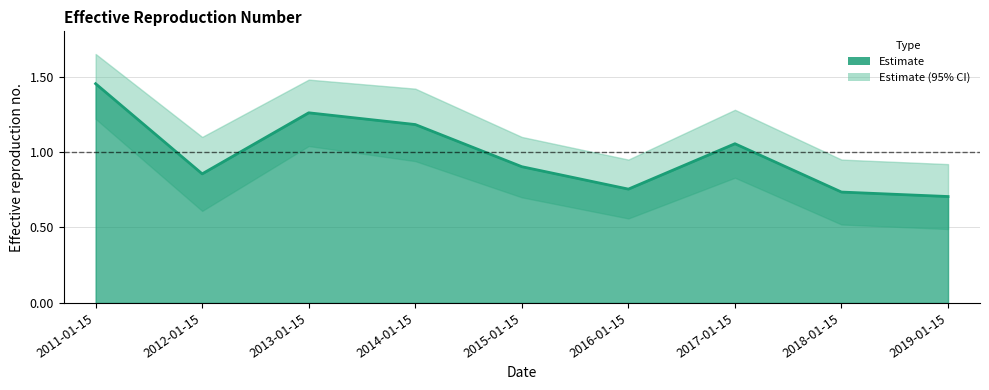

What is the value of the 4th point from the left?

1.2